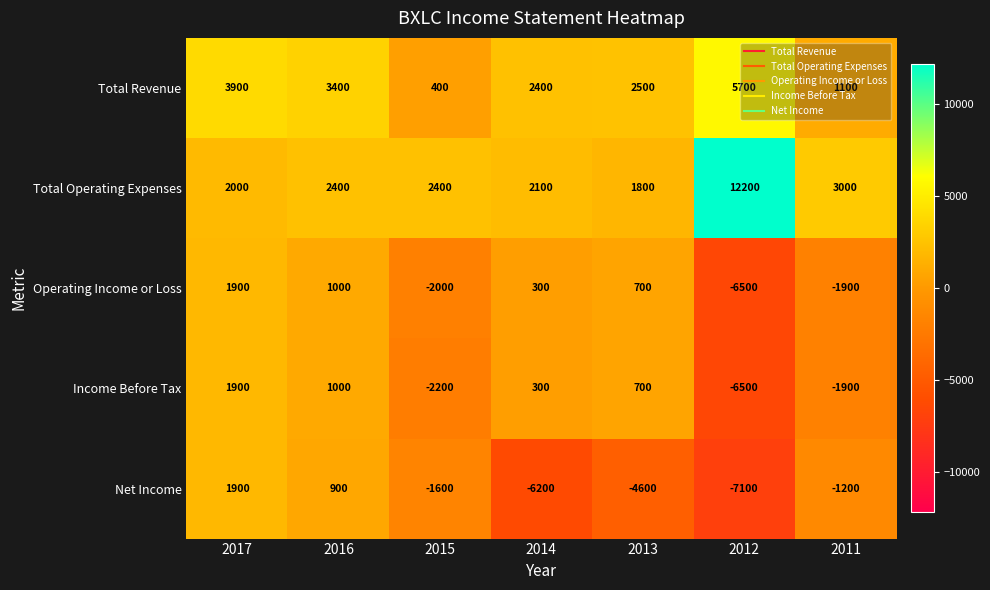

At which label does Operating Income or Loss first exceed 300?

2017